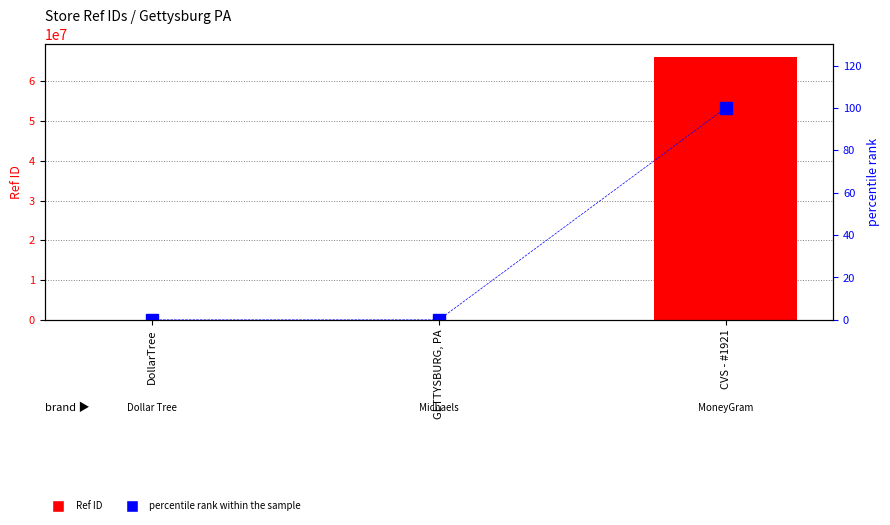

What is the total value across all series at GETTYSBURG, PA?

1384.0